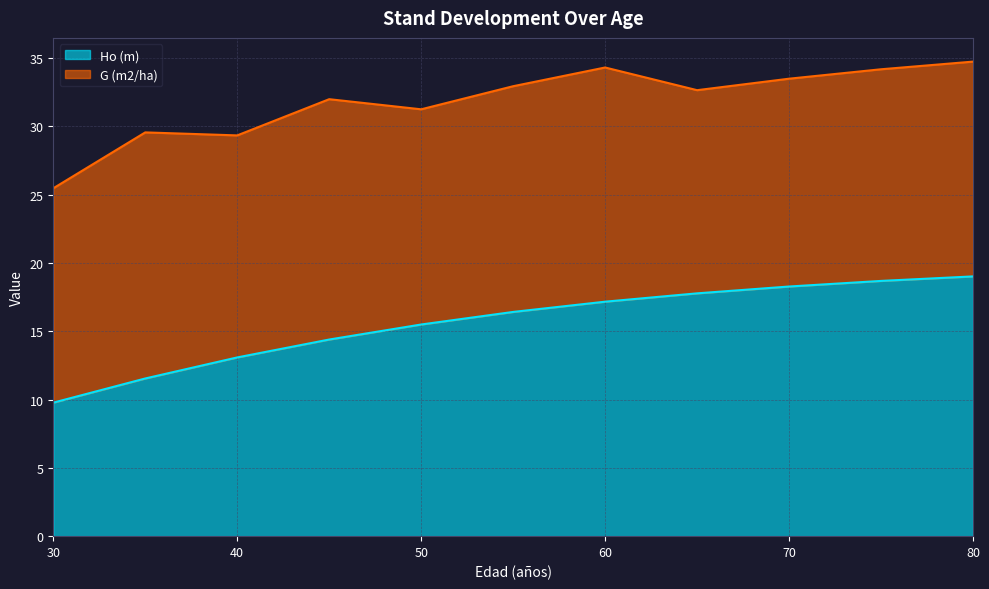

What is the change in value from 60 to 70?

+1.1